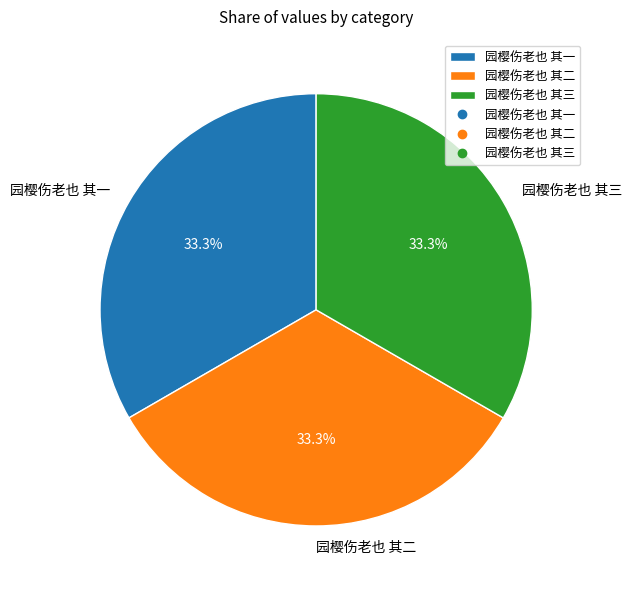

Is it true that 园樱伤老也 其三 is 48% of the pie?

False